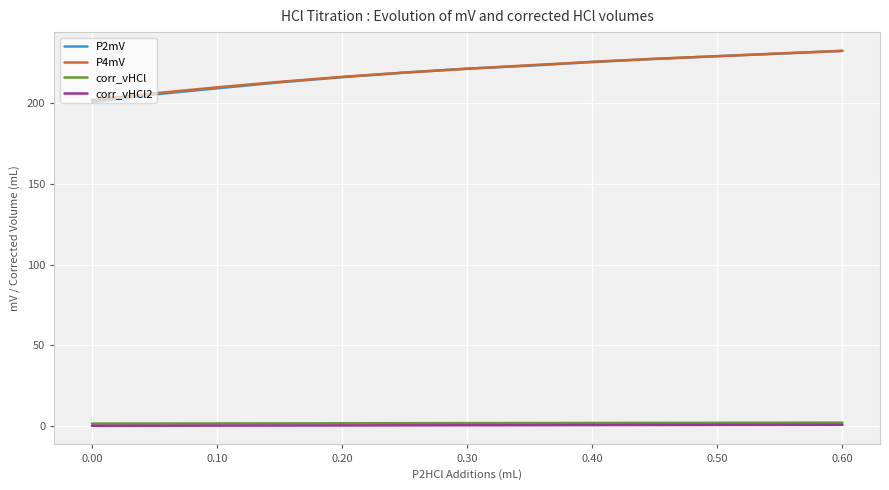

True or false: P4mV and corr_vHCl cross at least once.

False